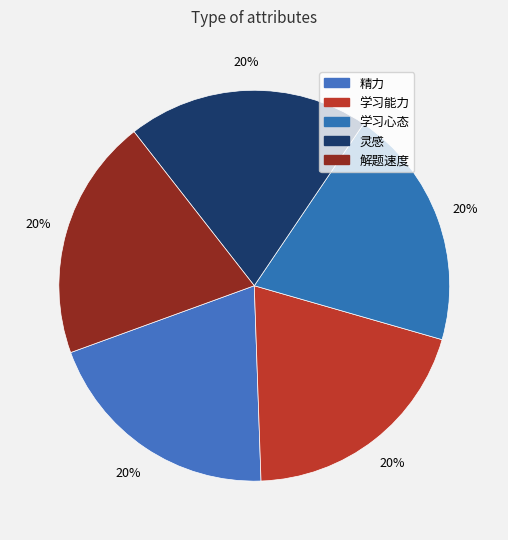

To the nearest percent, what portion does 灵感 represent?

20%